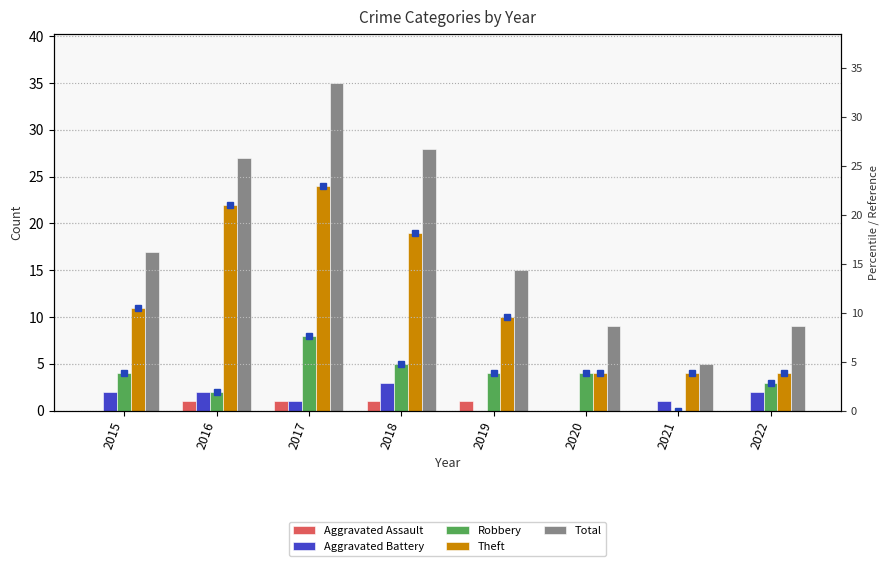

What is the total value across all series at 2021?

10